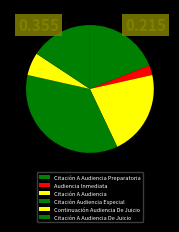

Which slice is the largest?

Citación Audiencia Especial